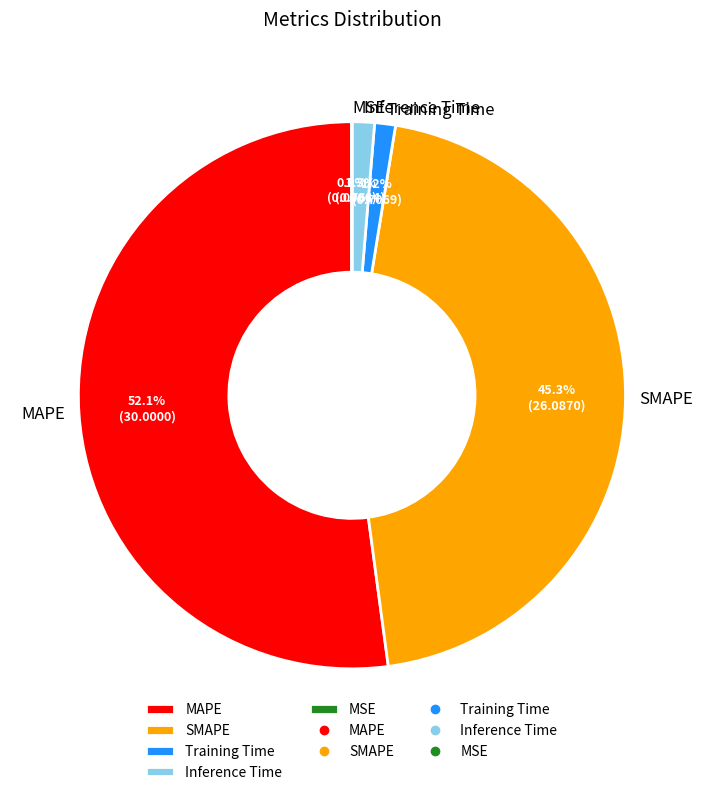

Do Inference Time and Training Time together represent more than half of the pie?

No